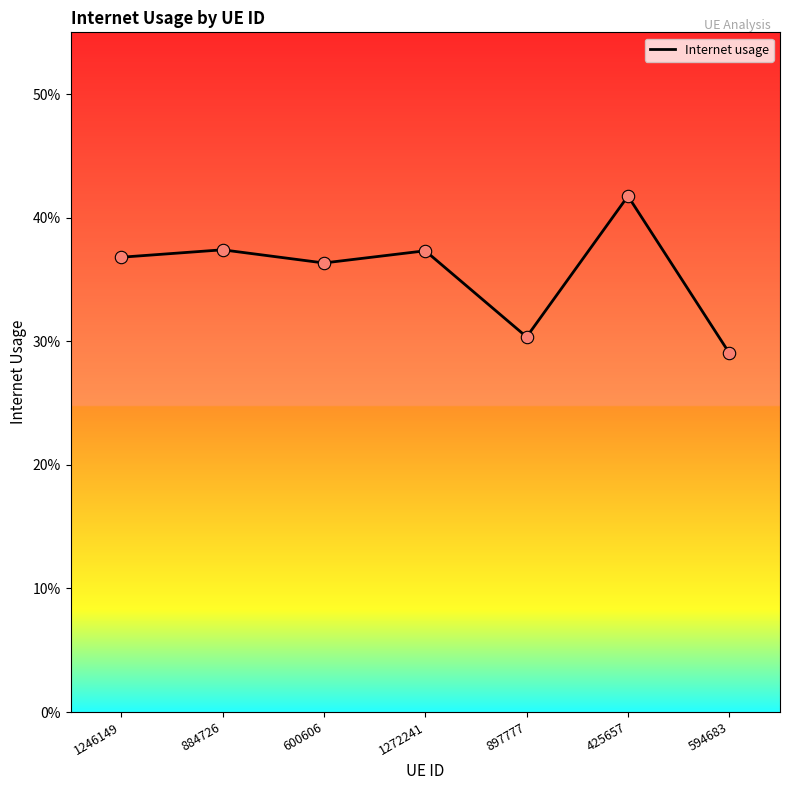

What is the change in value from 884726 to 594683?

-0.1